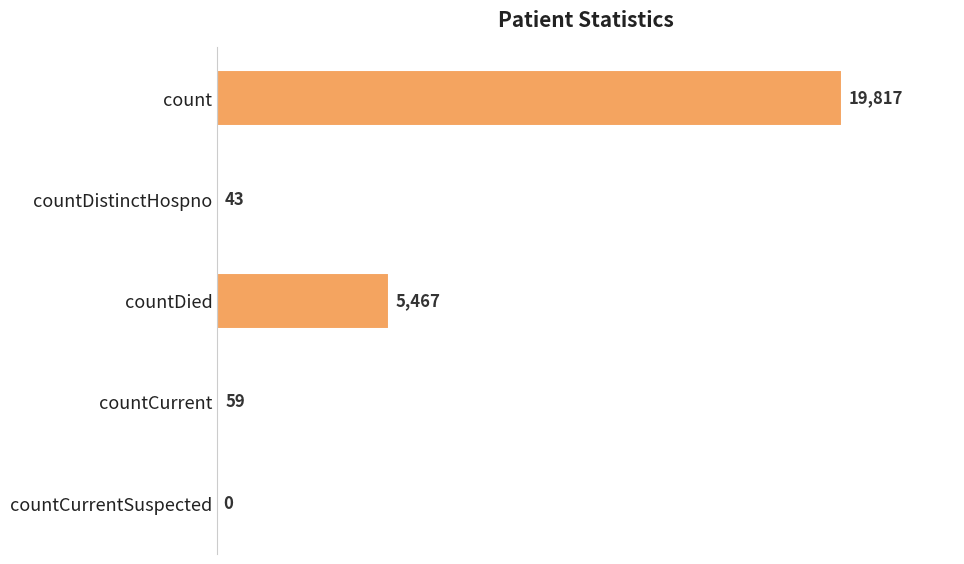

Where is the data nearest to the value 9908?

countDied